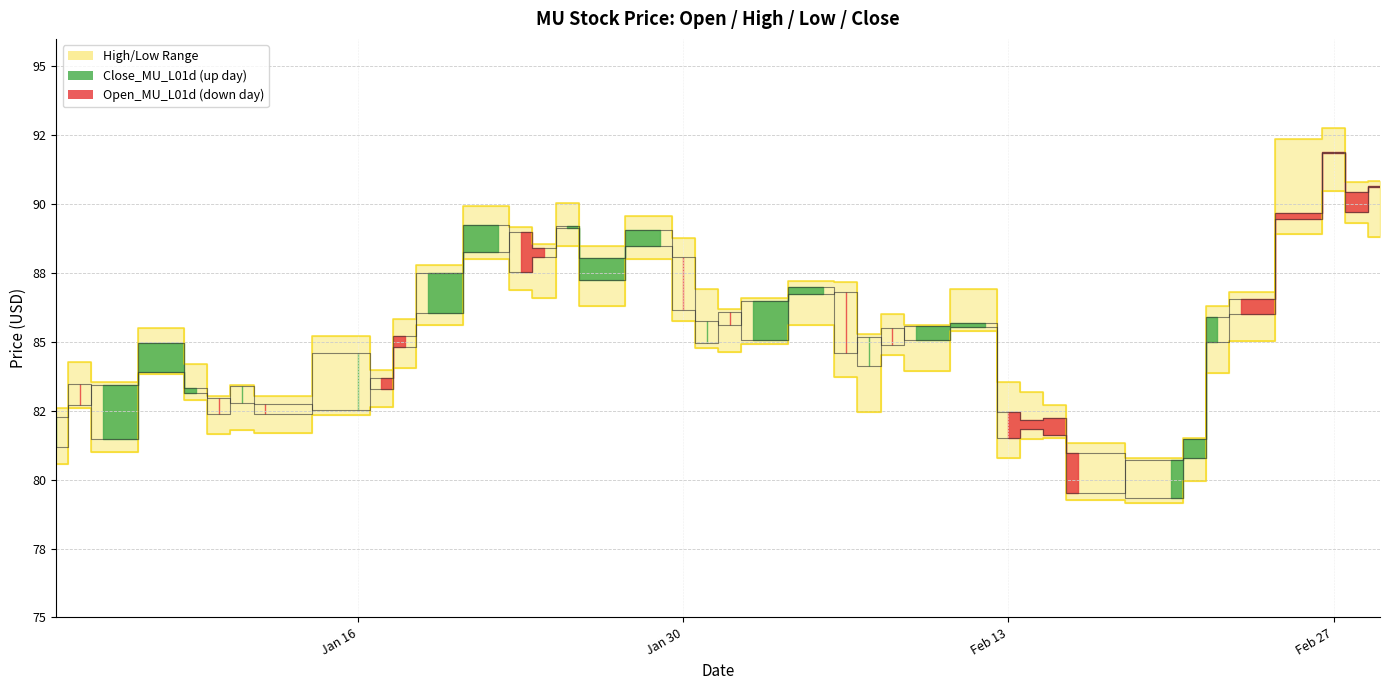

True or false: Close_MU_L01d has more than 0 points higher than both neighbors.

True